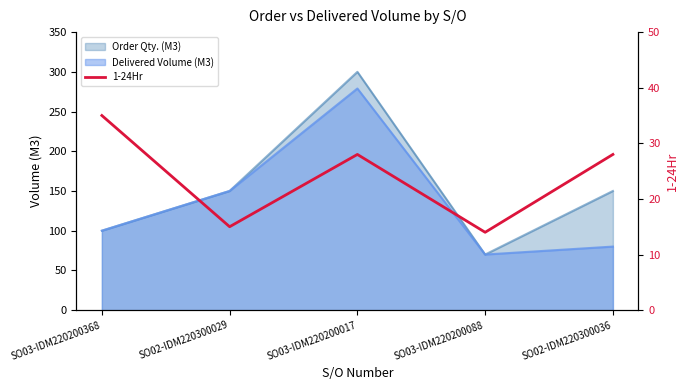

The chart shows a value of 28 at SO02-IDM220300036. True or false?

True